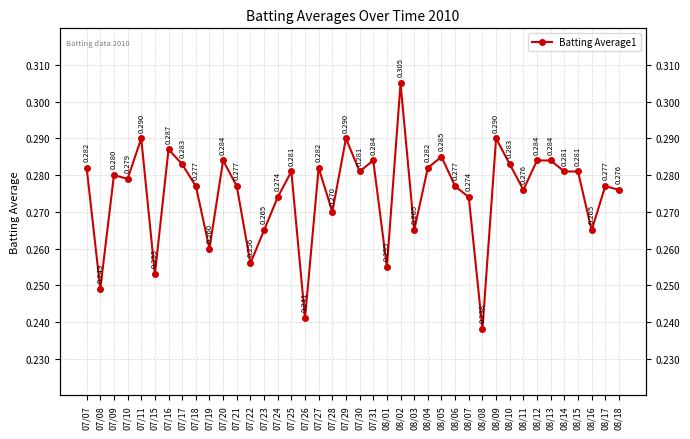

What is the difference between the maximum and second lowest values?

0.1